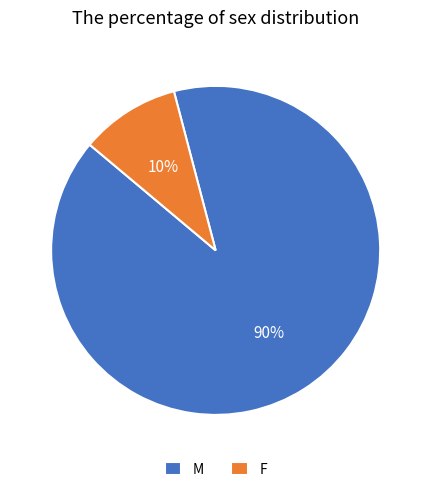

Is the sum of M and F greater than half?

Yes